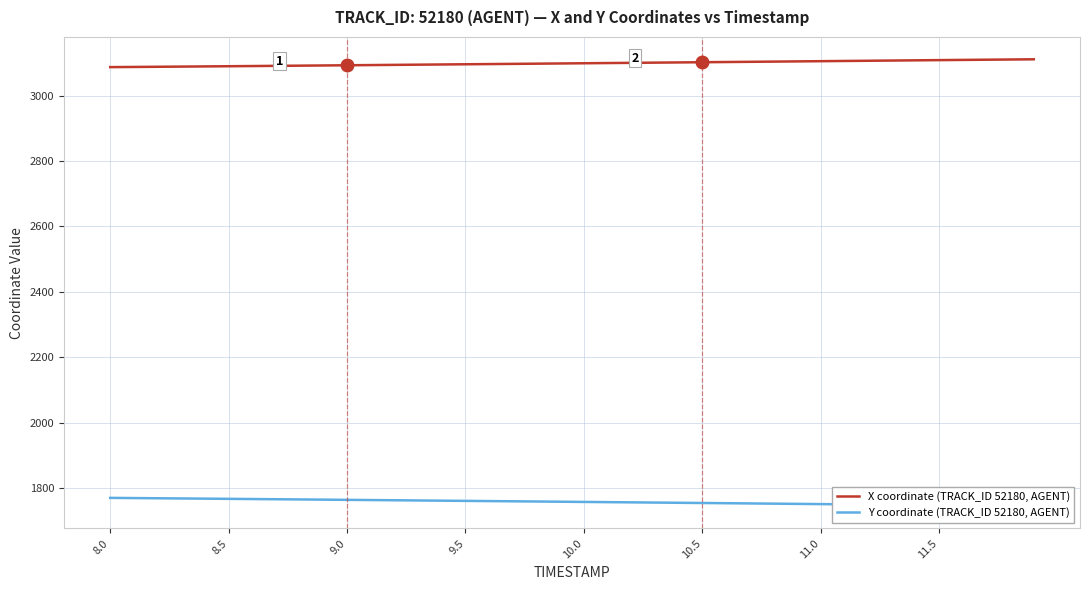

The value of X coordinate (TRACK_ID 52180, AGENT) at 9.5 is 5004.5. True or false?

False